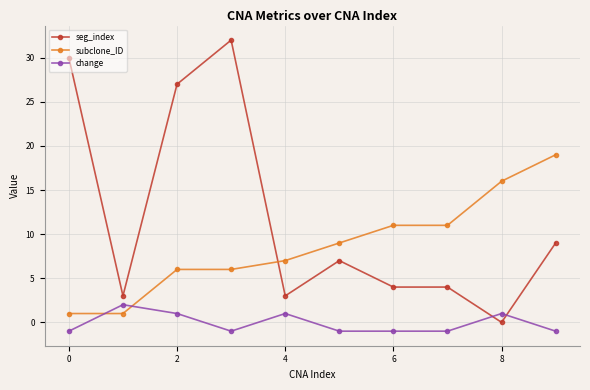

What is the maximum value for subclone_ID?

19